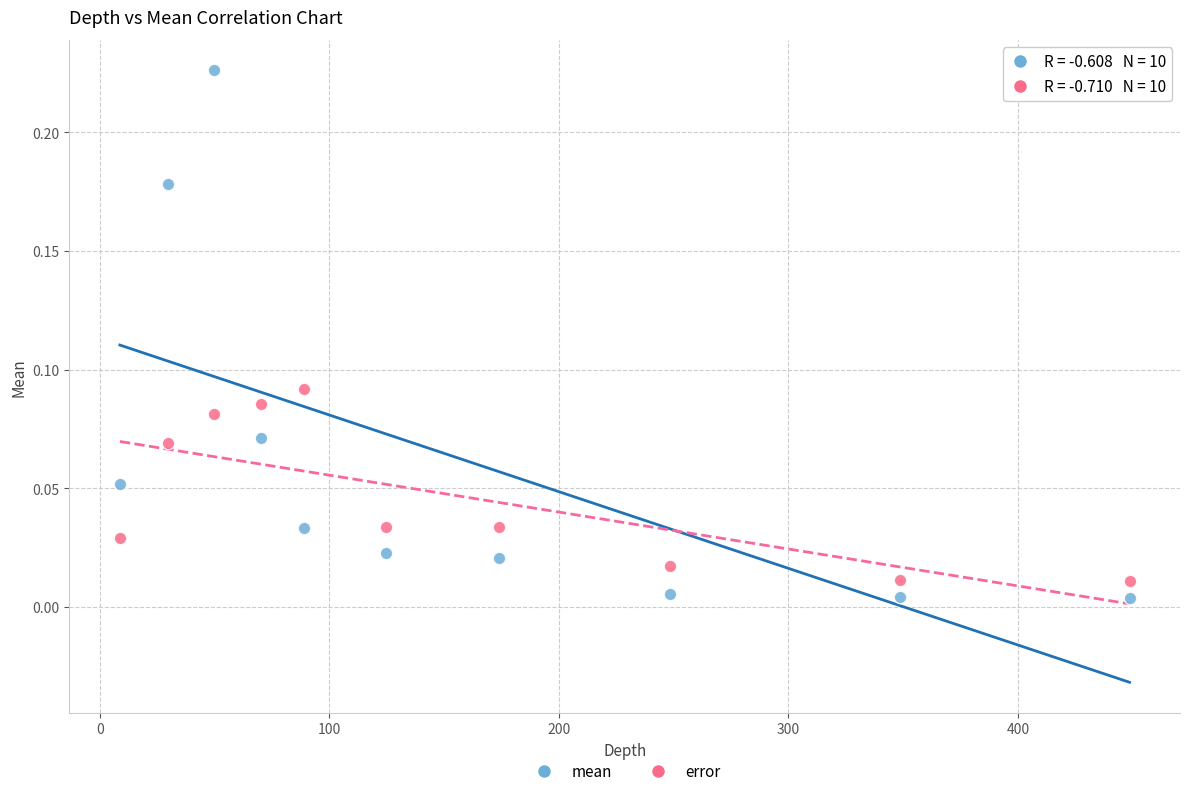

What is the X range (max minus min) for the scatter plot?

439.9